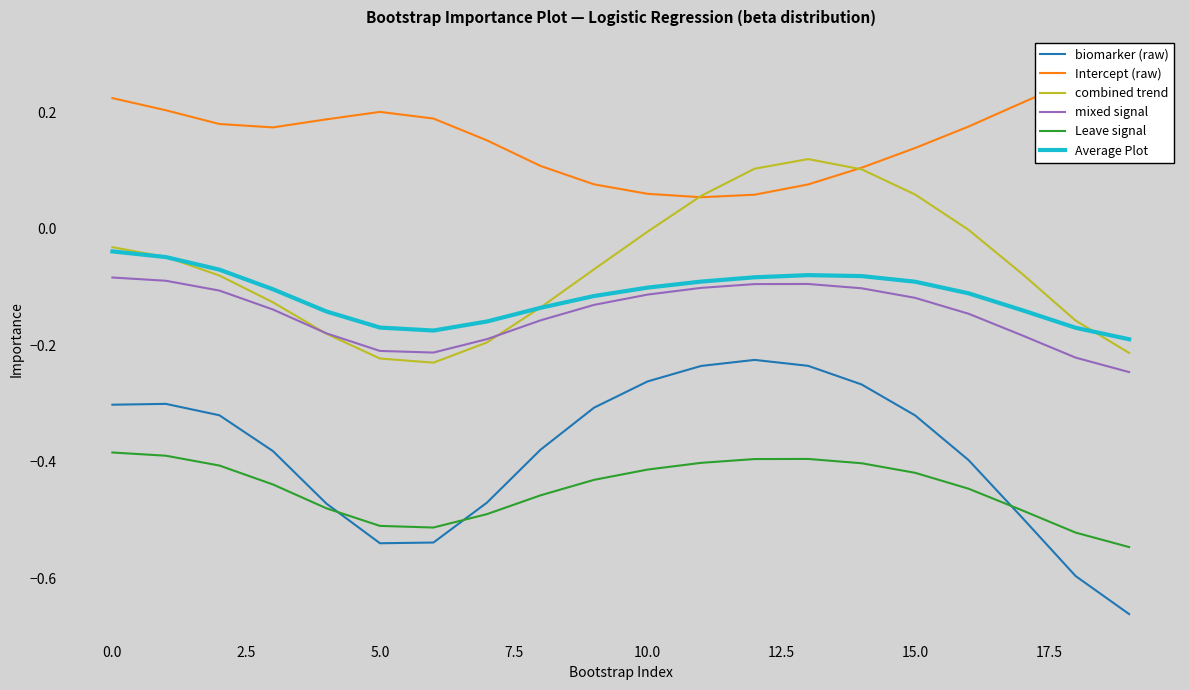

True or false: mixed signal and biomarker (raw) cross at least once.

False